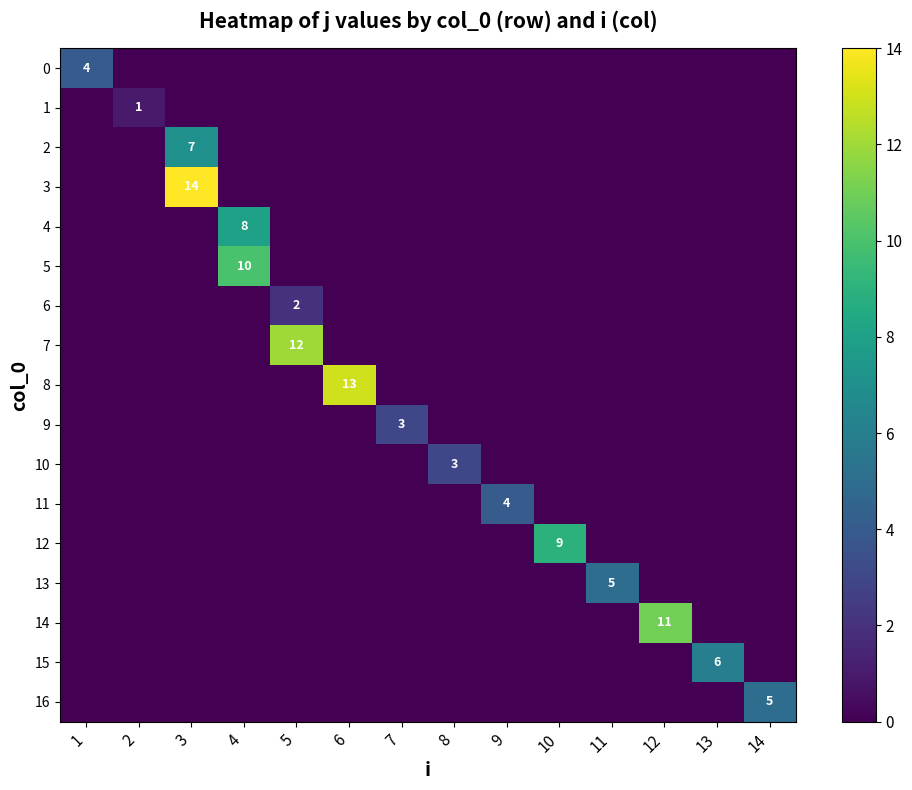

How many positive values does the 15 series have?

1